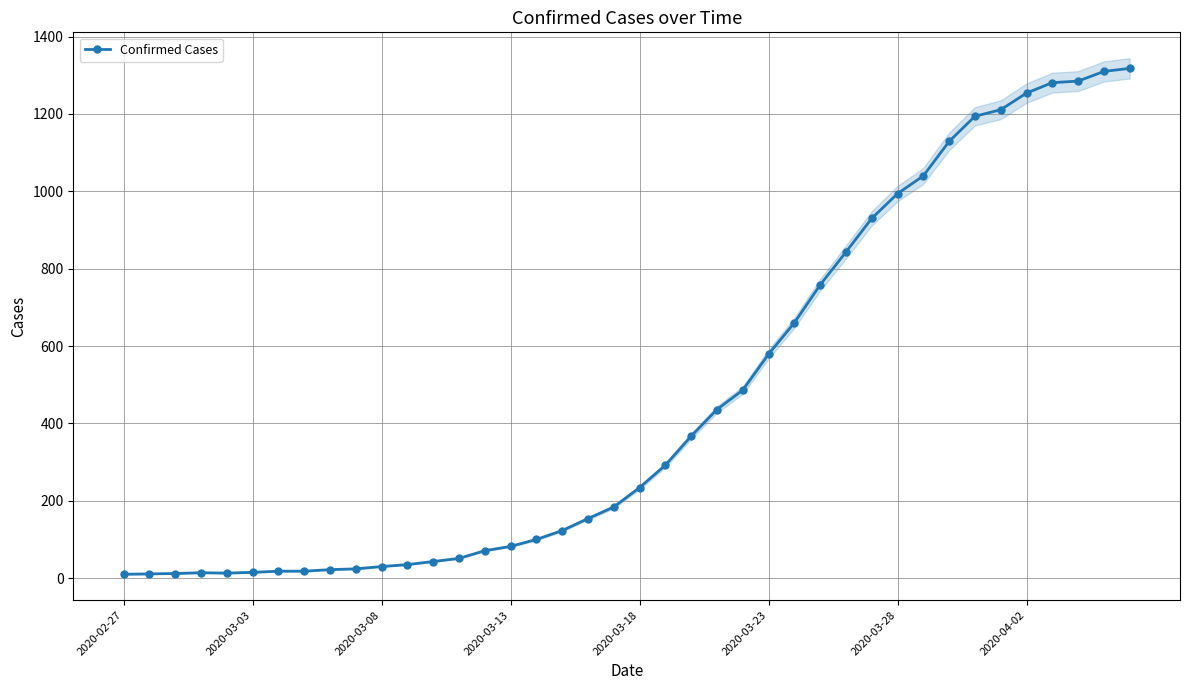

How many series are shown in this chart?

1